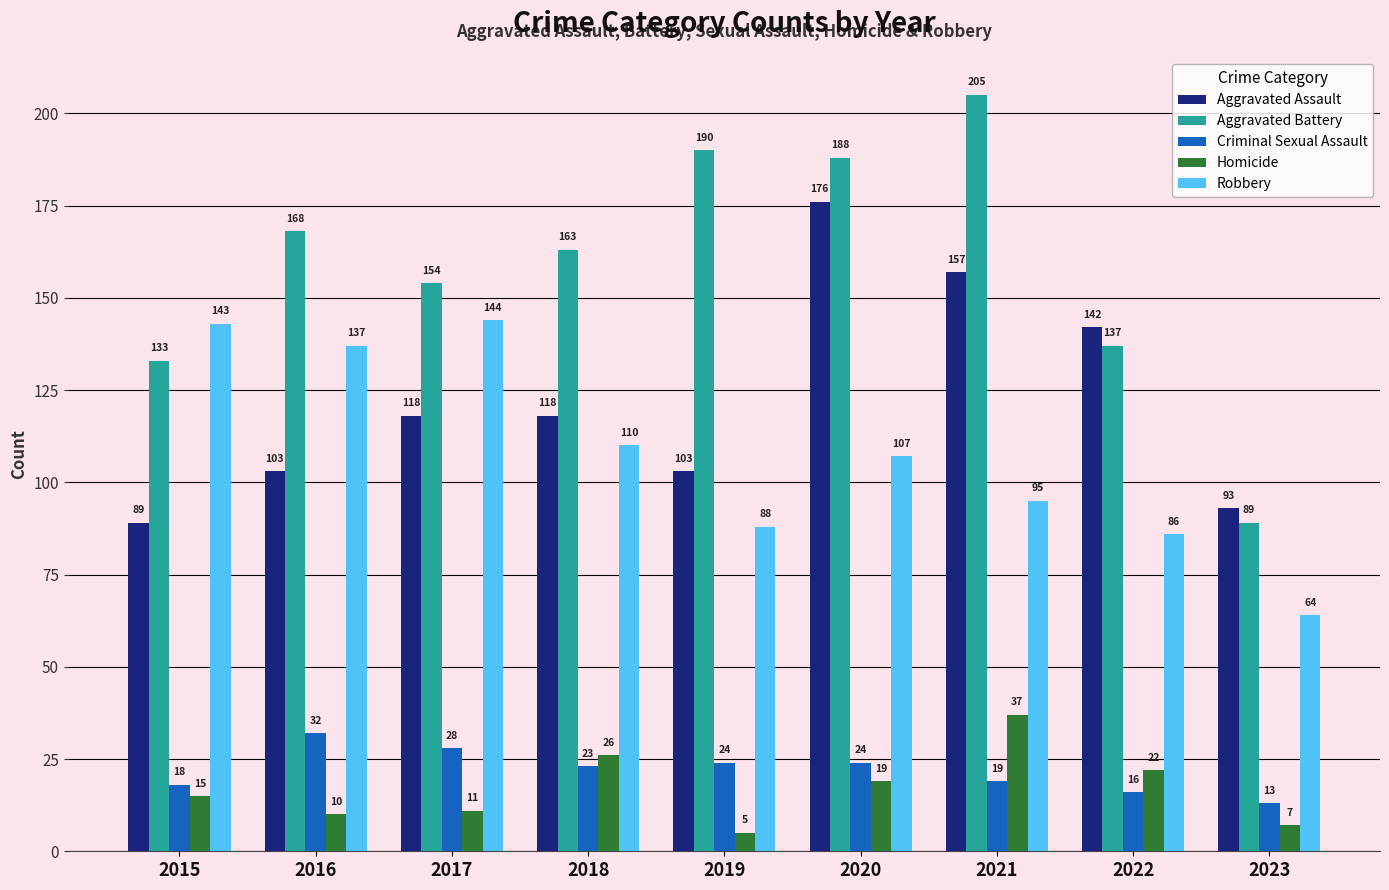

Reading left to right, what are all the values shown in this chart?

Aggravated Assault: 2015=89	2016=103	2017=118	2018=118	2019=103	2020=176	2021=157	2022=142	2023=93
Aggravated Battery: 2015=133	2016=168	2017=154	2018=163	2019=190	2020=188	2021=205	2022=137	2023=89
Criminal Sexual Assault: 2015=18	2016=32	2017=28	2018=23	2019=24	2020=24	2021=19	2022=16	2023=13
Homicide: 2015=15	2016=10	2017=11	2018=26	2019=5	2020=19	2021=37	2022=22	2023=7
Robbery: 2015=143	2016=137	2017=144	2018=110	2019=88	2020=107	2021=95	2022=86	2023=64